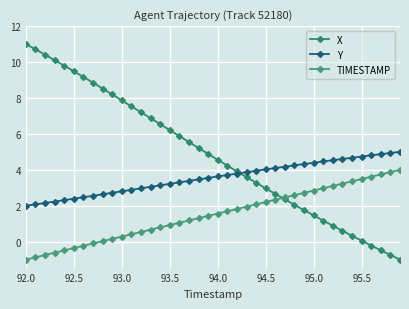

Is this an area chart (filled region under the line)?

No